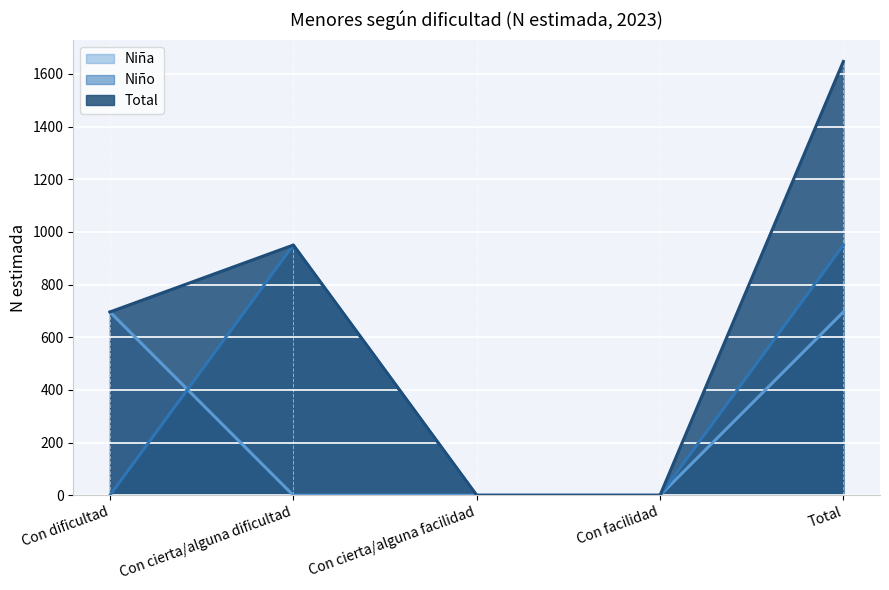

Reading left to right, extract all data points from this chart.

Niña: 696	0	0	0	696
Niño: 0	950	0	0	950
Total: 696	950	0	0	1647